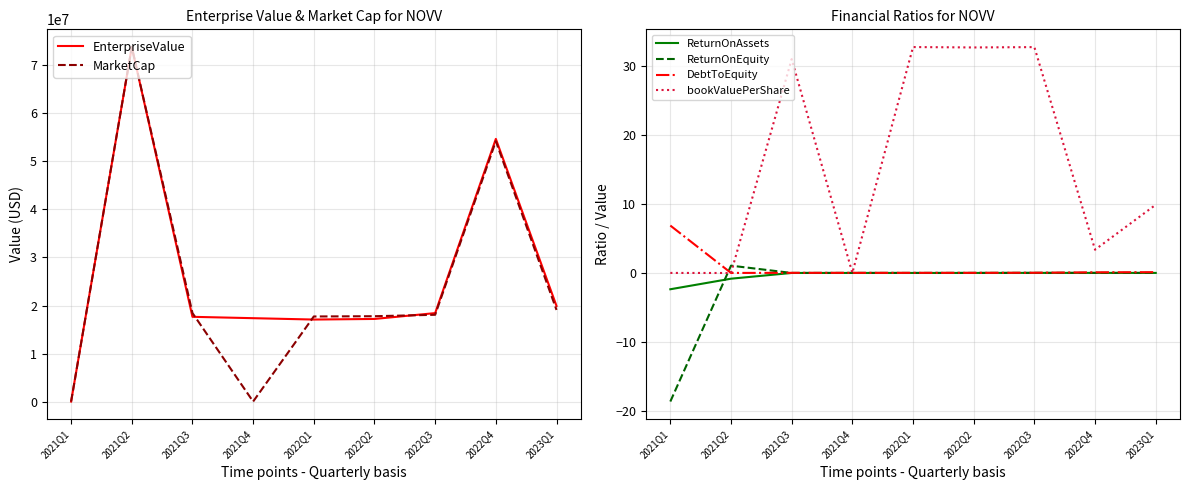

The ReturnOnAssets series shows 0.0 at 2022Q4. True or false?

False